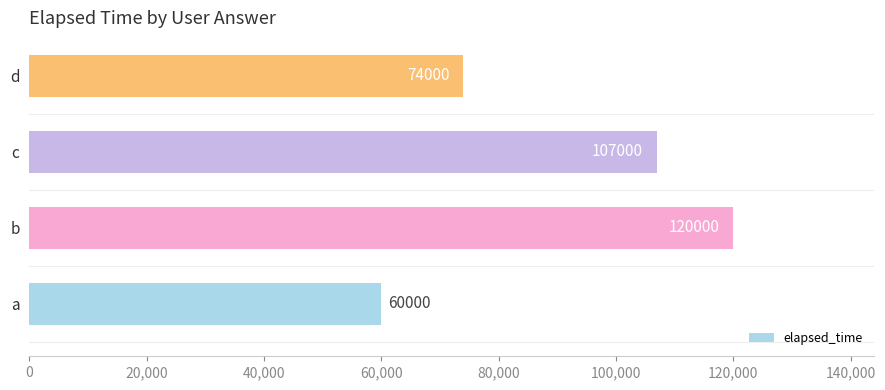

The value at d is 74000. True or false?

True